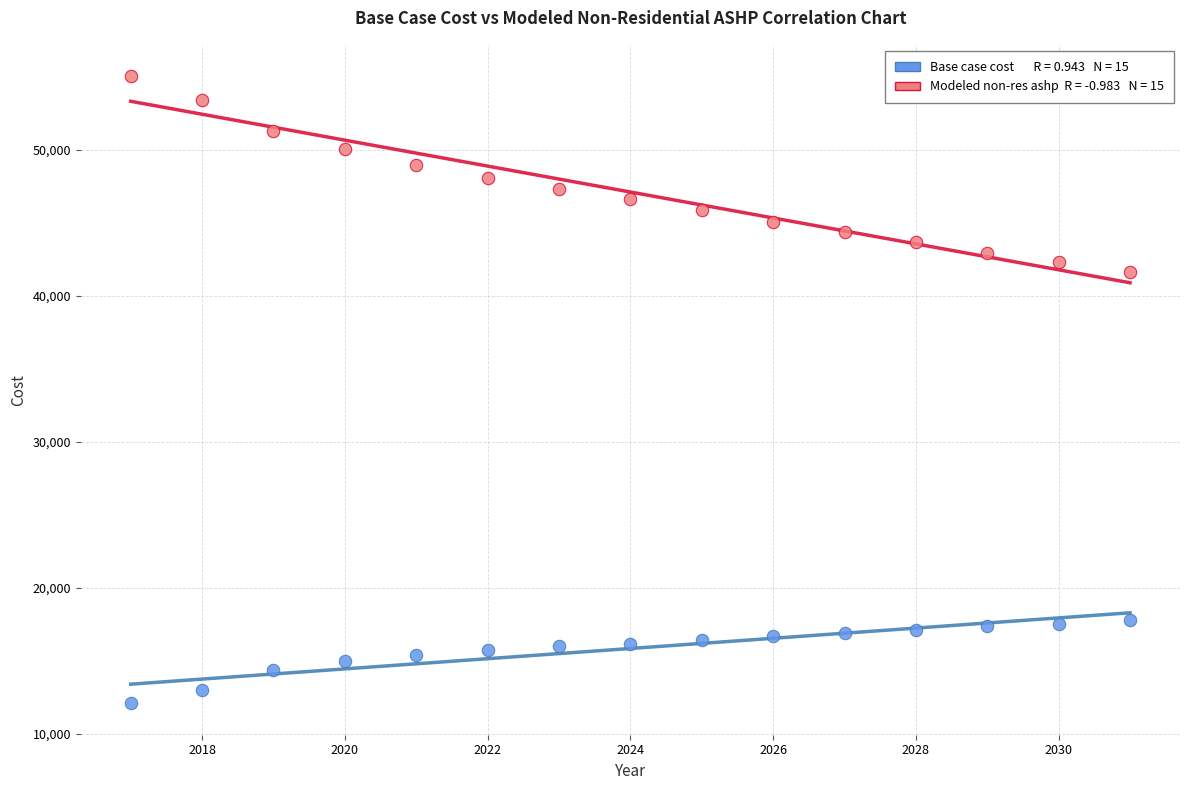

Across all data points, what is the range of X values (max minus min)?

14.0